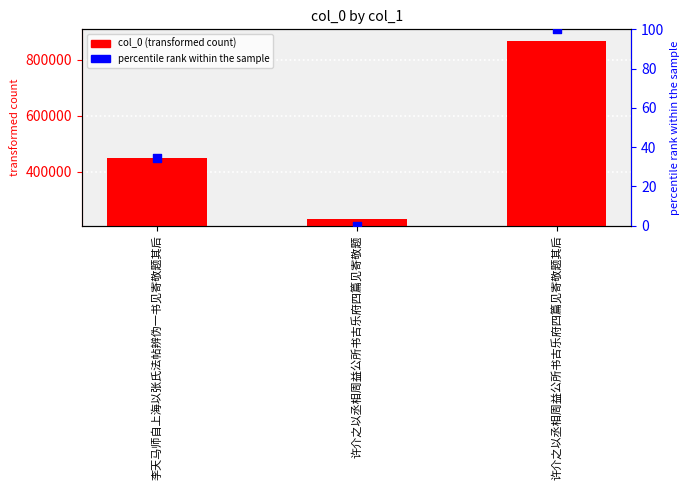

Is the value of col_0 at 许介之以丞相周益公所书古乐府四篇见寄敬题 greater than the value of percentile rank within the sample at 李天马师自上海以张氏法帖辨伪一书见寄敬题其后?

Yes